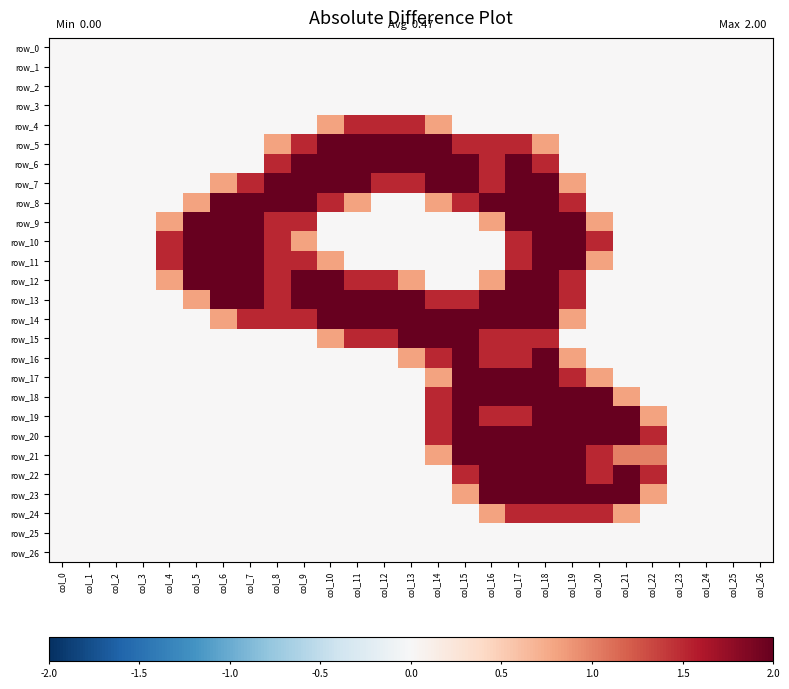

At which category is the sum across all series the highest?

col_18